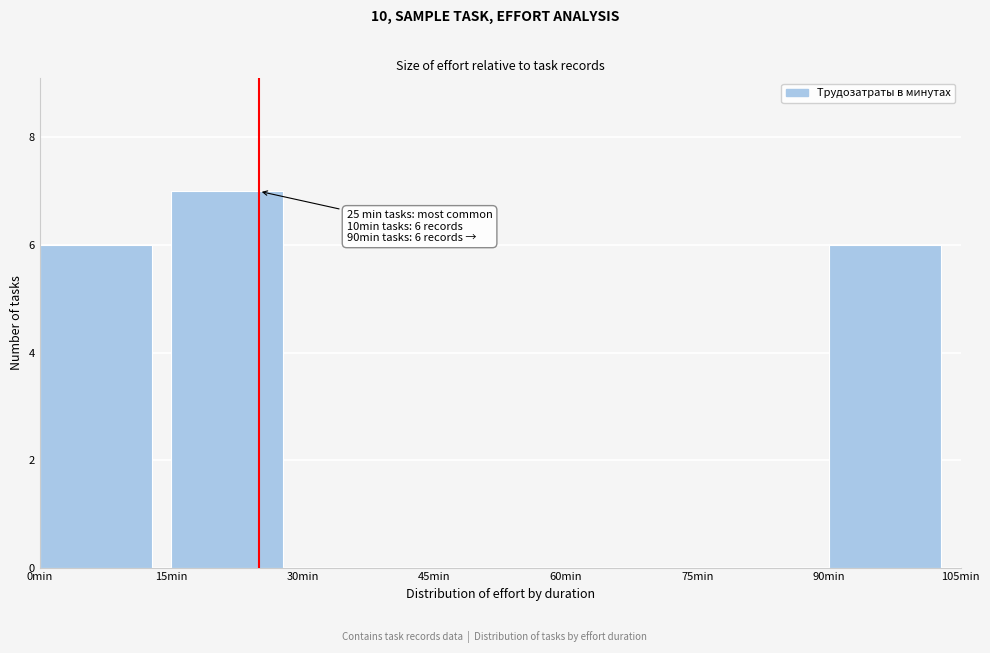

Which range on the x-axis has the tallest bar?

15 to 30